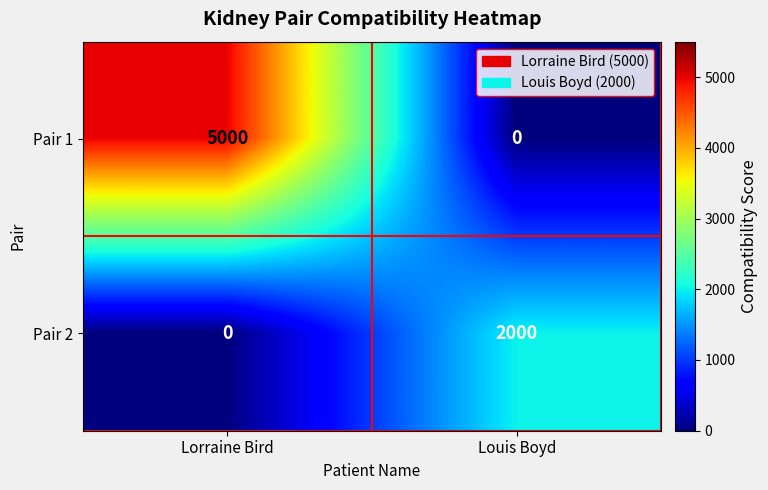

List the series in order of their overall mean, lowest first.

Pair 2, Pair 1